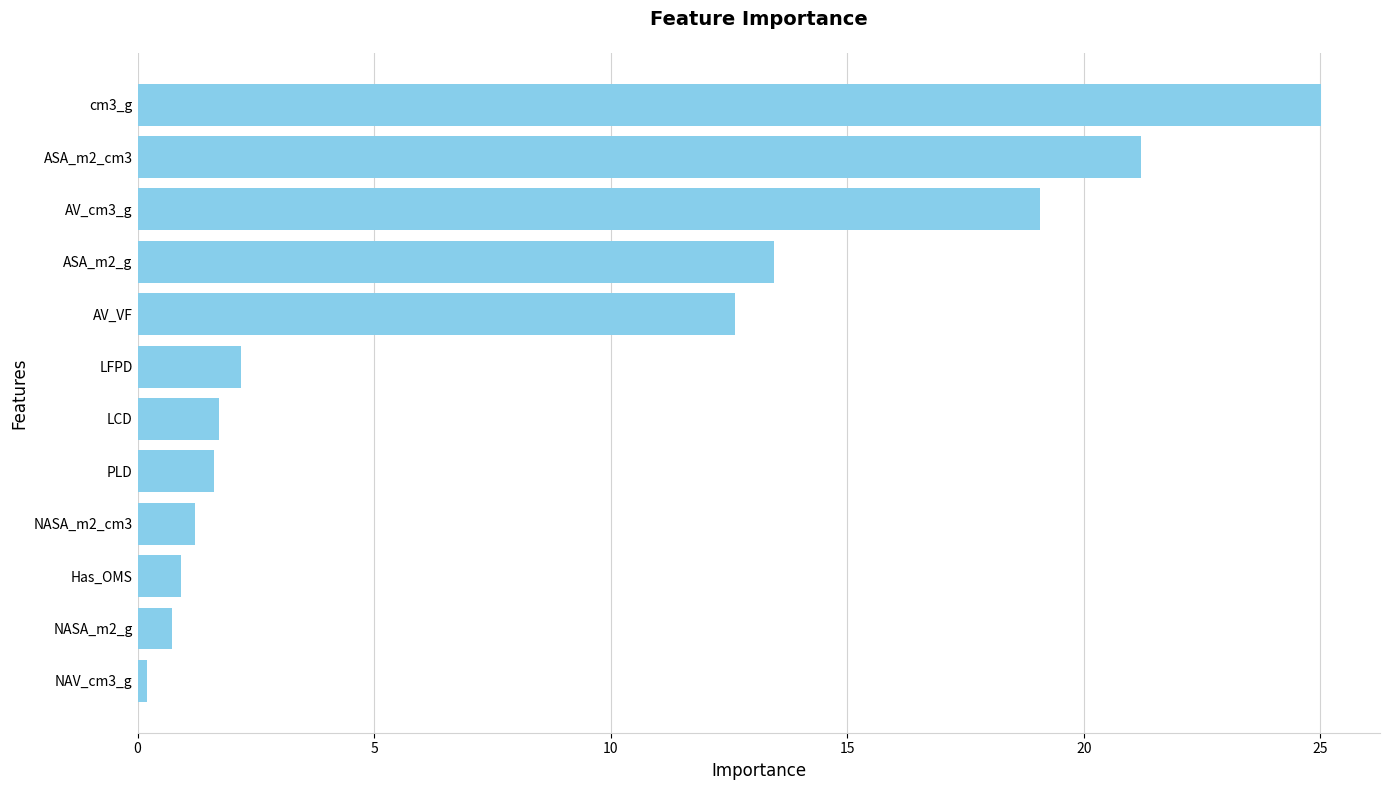

At which category does the chart reach its peak across all series?

cm3_g